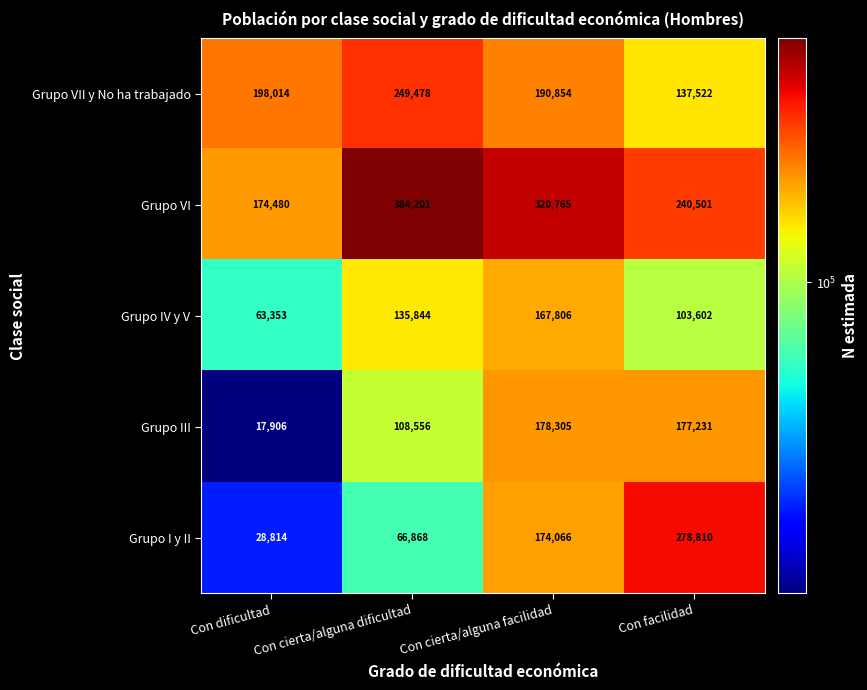

What is the minimum value shown in the chart?

17906